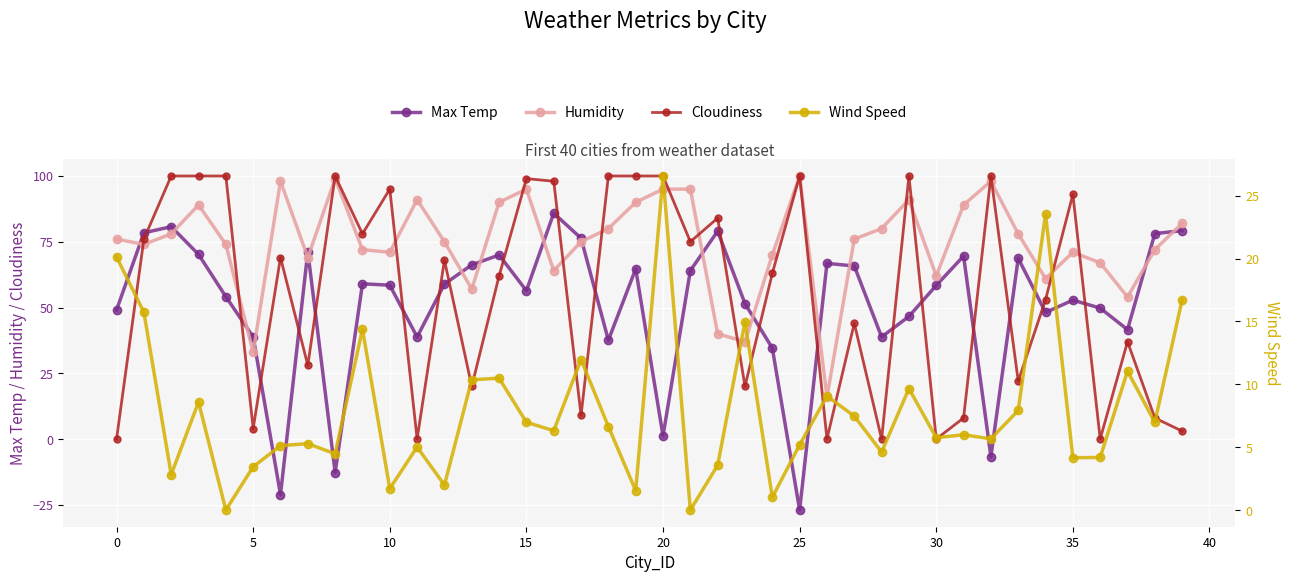

The value of Cloudiness at 16 is 25.9. True or false?

False